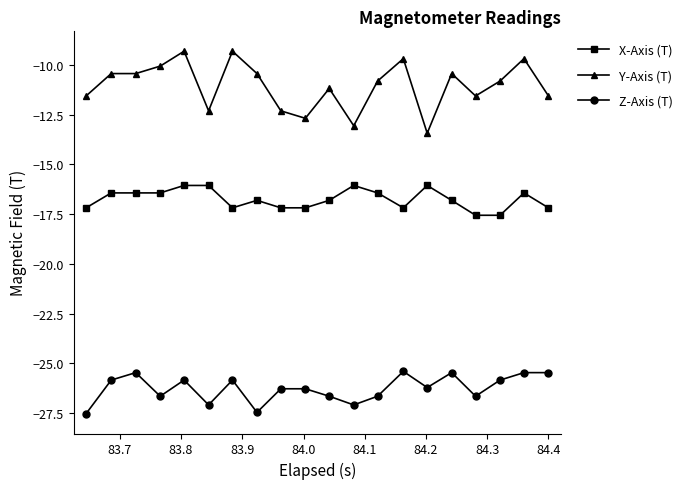

True or false: Y-Axis (T) and Z-Axis (T) cross at least once.

False